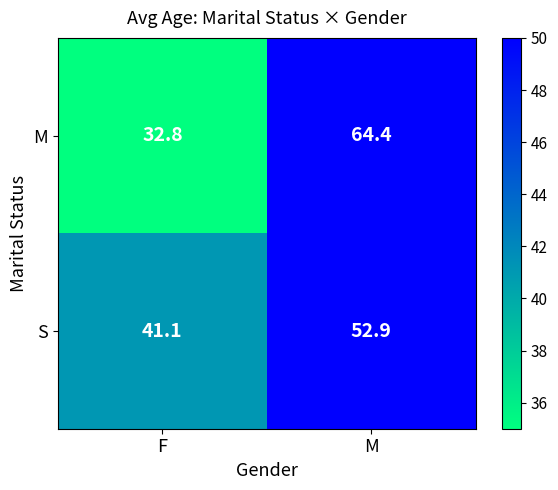

Where does the S series first go above 52?

M